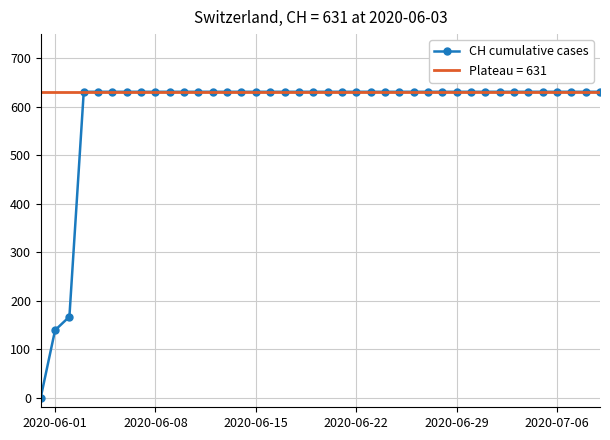

How many categories are shown in the chart?

40